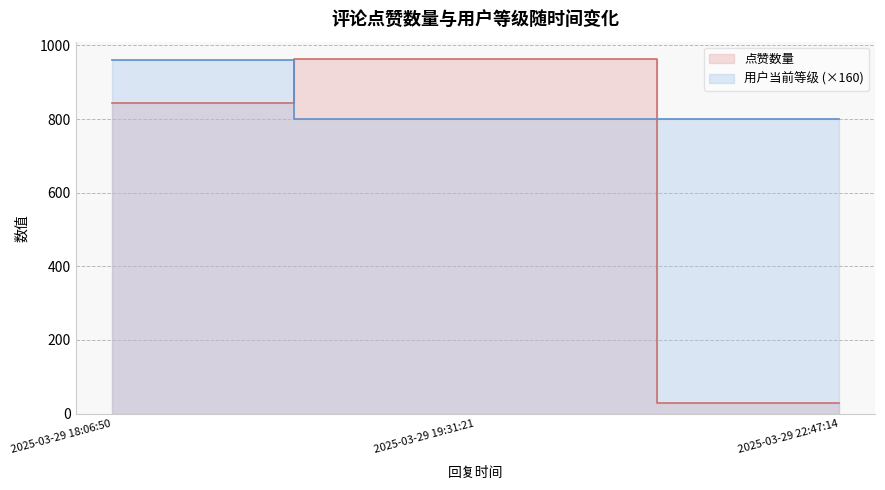

List the series in order of their overall mean, lowest first.

点赞数量, 用户当前等级